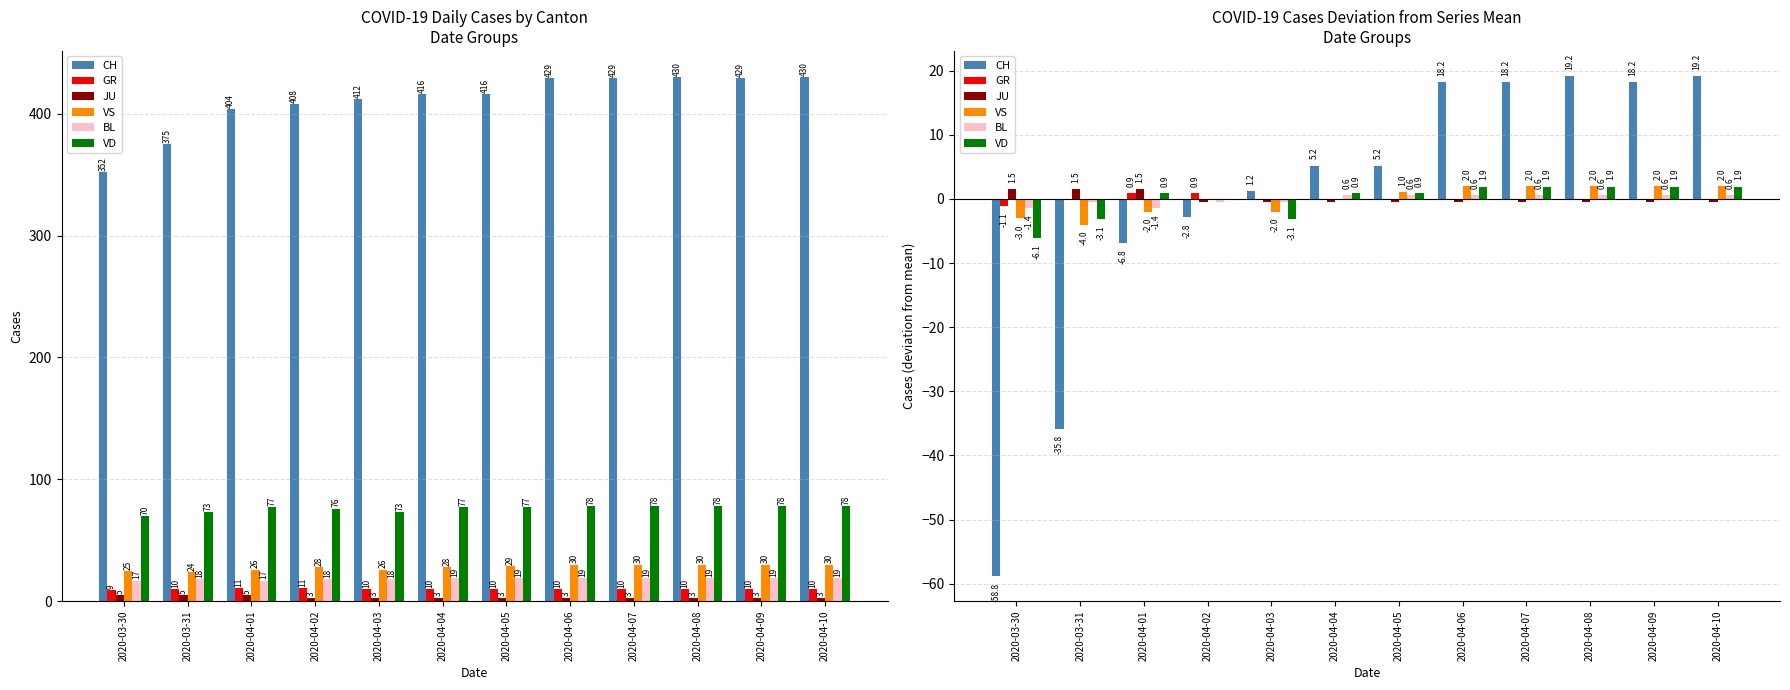

Which category has the lowest value in the VD series?

2020-03-30